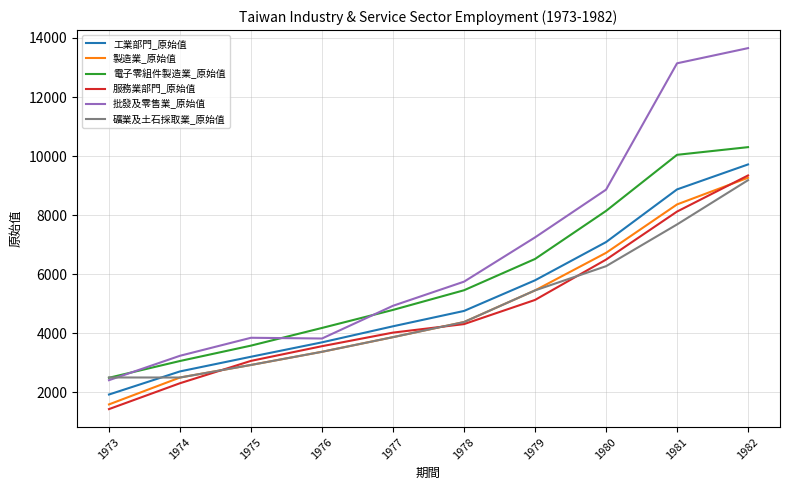

List the labels in order of 工業部門_原始值 value, smallest first.

1973, 1974, 1975, 1976, 1977, 1978, 1979, 1980, 1981, 1982